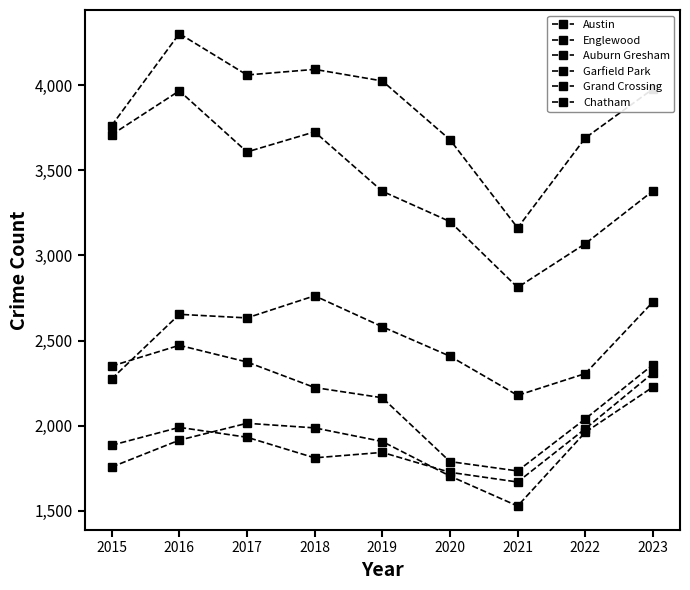

Reading right to left, list all the values displayed in this chart.

Austin: 3978	3690	3162	3680	4025	4093	4060	4303	3763
Englewood: 3379	3069	2812	3199	3377	3726	3608	3967	3709
Auburn Gresham: 2358	2040	1734	1789	2164	2224	2374	2472	2350
Garfield Park: 2727	2306	2178	2408	2581	2763	2633	2654	2275
Grand Crossing: 2309	1982	1669	1726	1843	1811	1932	1990	1885
Chatham: 2227	1961	1528	1704	1907	1987	2014	1915	1757